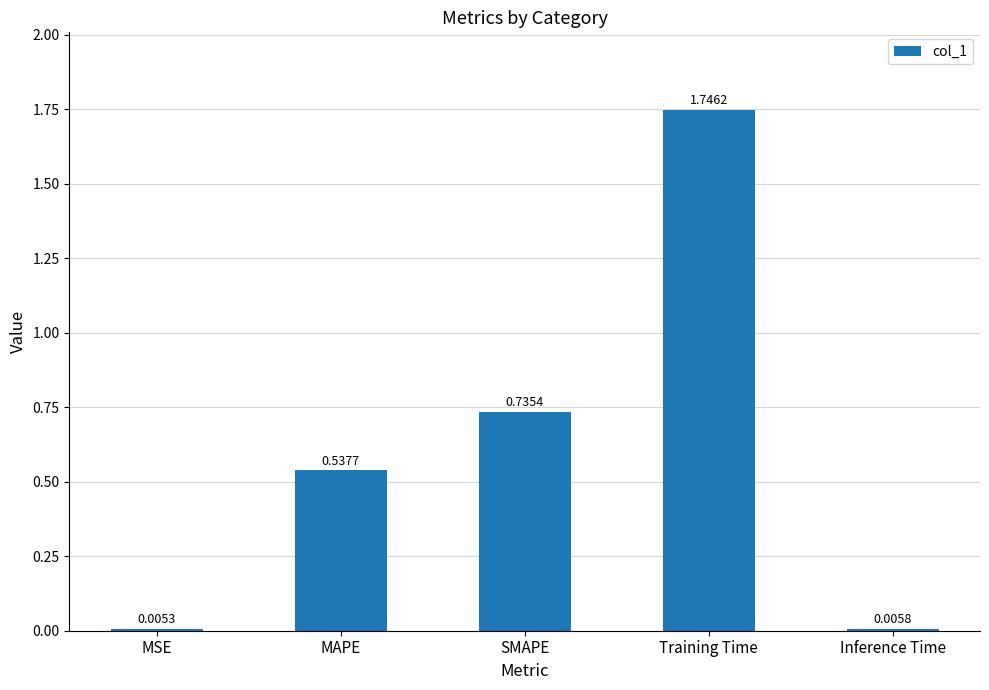

At which label is the value closest to 0?

MSE